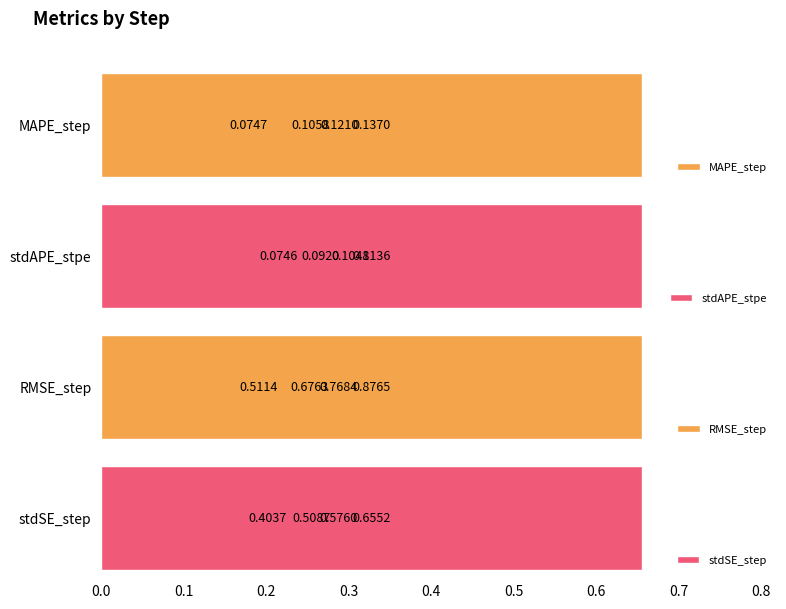

Reading left to right, extract all data points from this chart.

MAPE_step: 0.0=0.1	0.1=0.1	0.2=0.1	0.3=0.1
stdAPE_stpe: 0.0=0.1	0.1=0.1	0.2=0.1	0.3=0.1
RMSE_step: 0.0=0.5	0.1=0.7	0.2=0.8	0.3=0.9
stdSE_step: 0.0=0.4	0.1=0.5	0.2=0.6	0.3=0.7